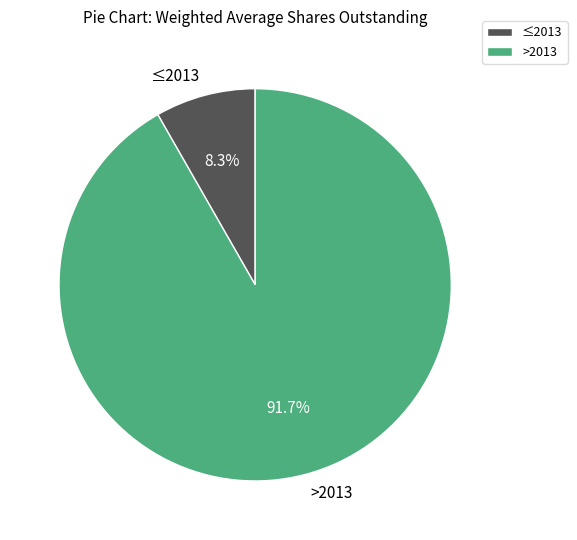

Between ≤2013 and >2013, which is larger?

>2013